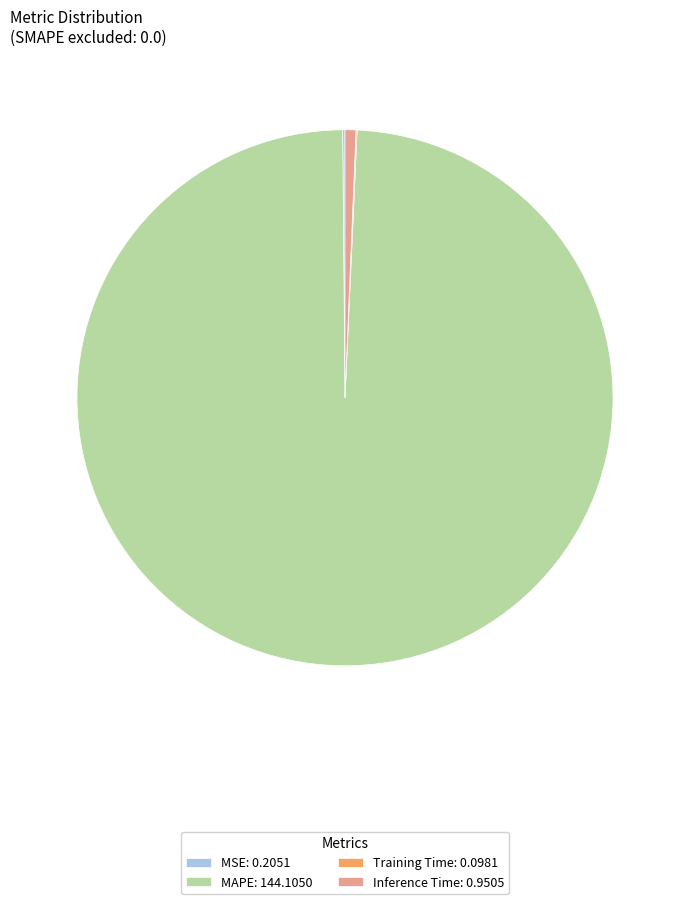

Does MAPE: 144.1050 account for over 50% of the chart?

Yes